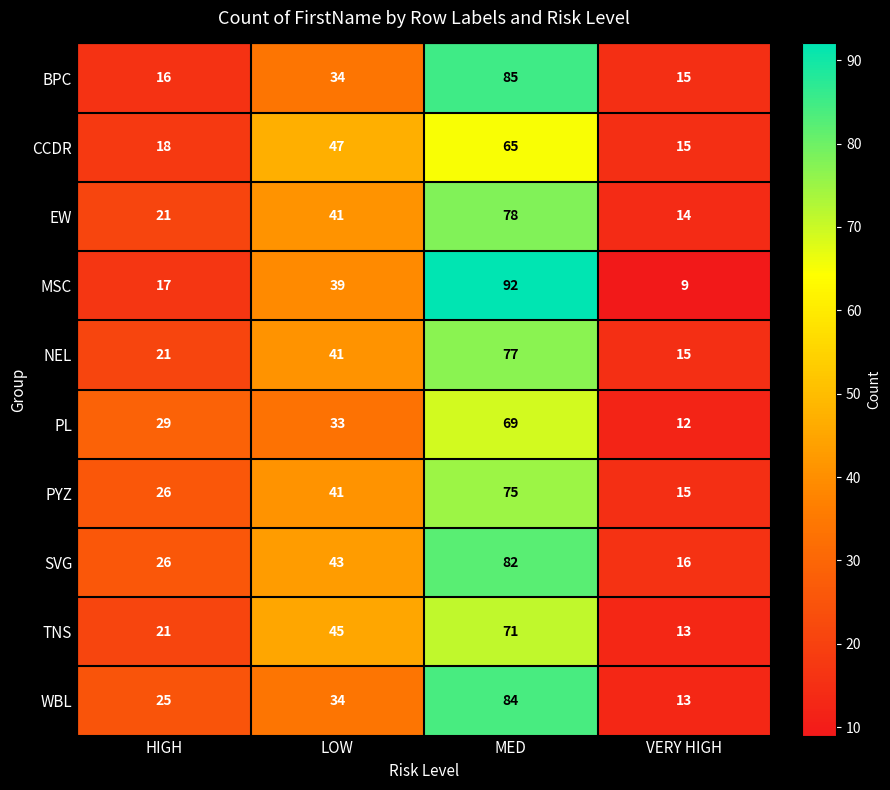

List the series in order of their peak value, highest first.

MSC, BPC, WBL, SVG, EW, NEL, PYZ, TNS, PL, CCDR